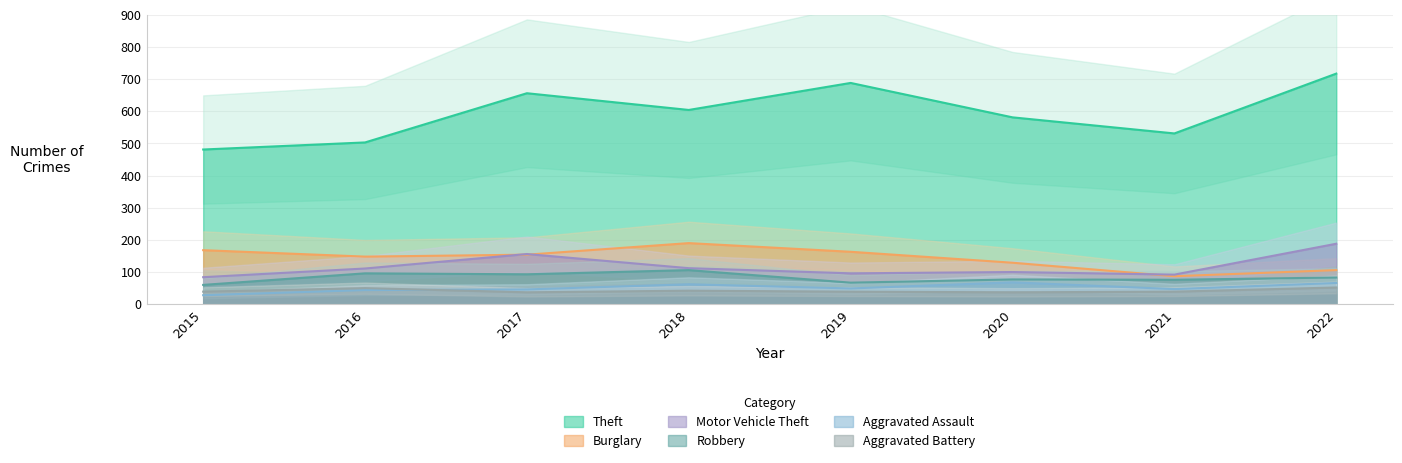

What is the value of the Aggravated Assault point at the 5th from the left?

49